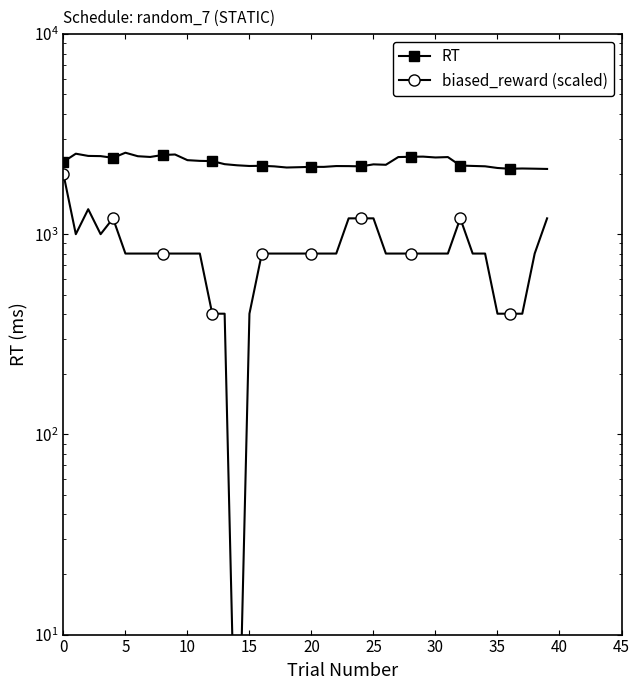

Is the value of biased_reward (scaled) at 39 greater than the value of RT at 24?

No